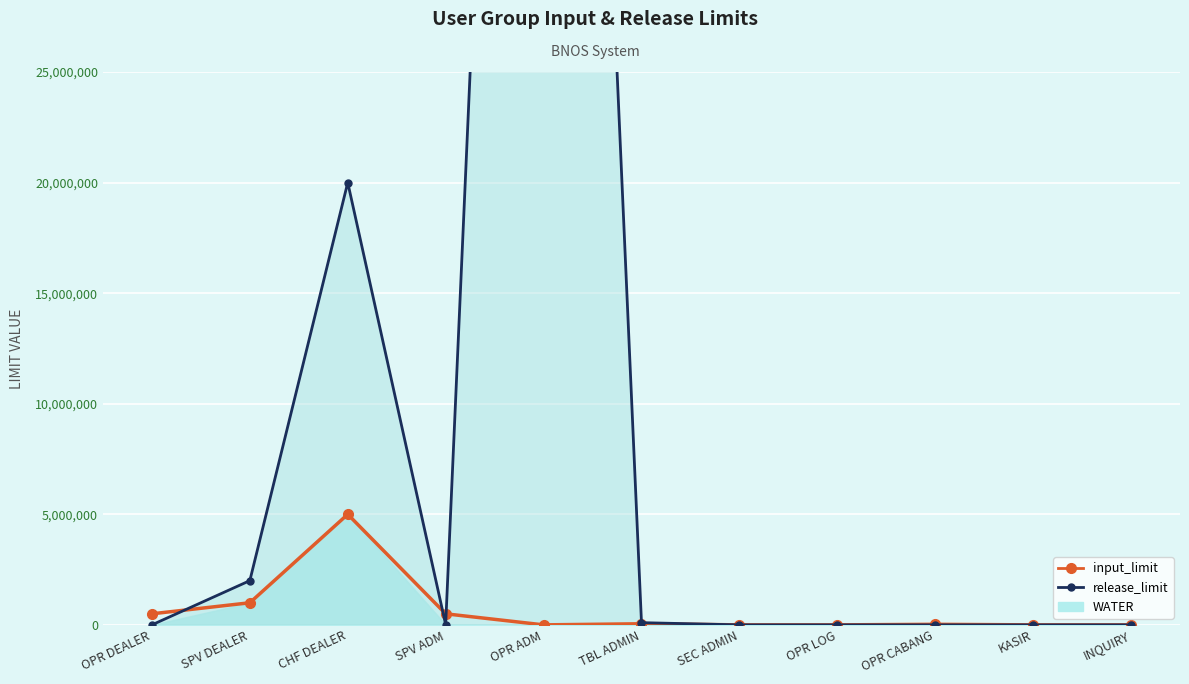

Is it true that input_limit equals 5000000 at CHF DEALER?

True